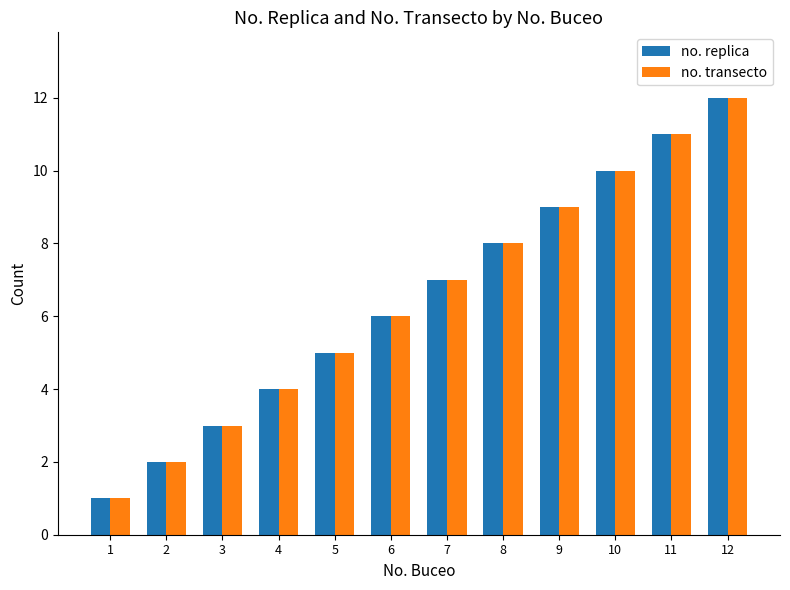

Rank the categories by no. replica value from highest to lowest.

12, 11, 10, 9, 8, 7, 6, 5, 4, 3, 2, 1